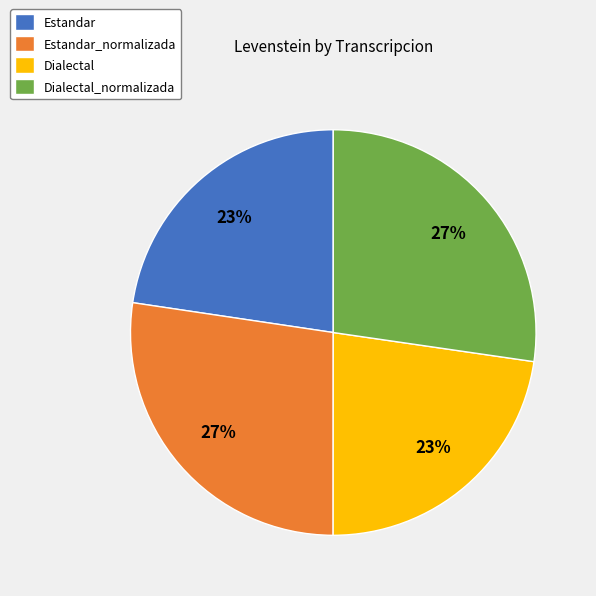

Between Estandar_normalizada and Estandar, which is larger?

Estandar_normalizada